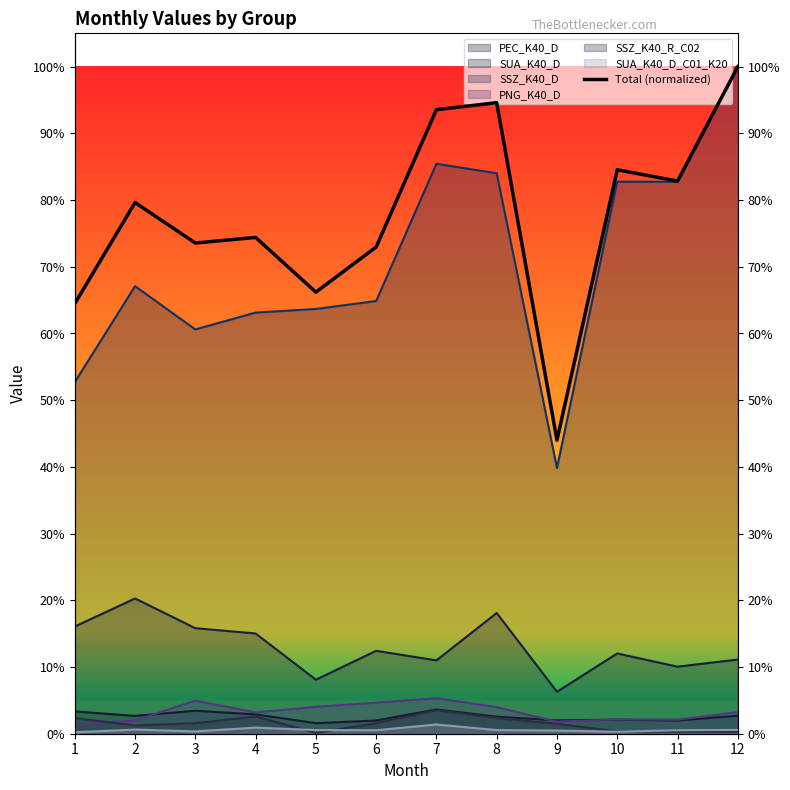

The chart shows a value of 1422.7 at 1. True or false?

False